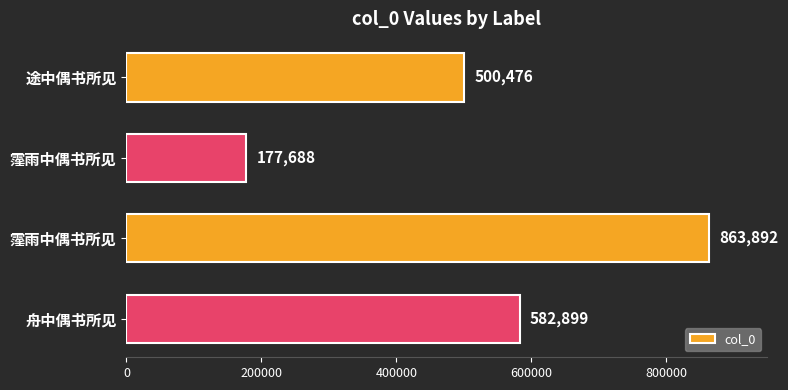

Are the bars grouped side by side (vs. stacked)?

No